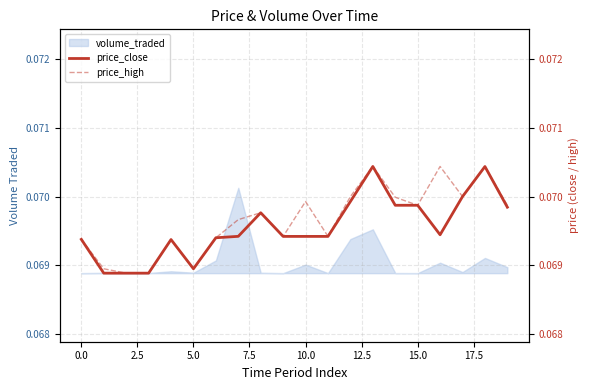

Which series has the widest spread of values?

price_close